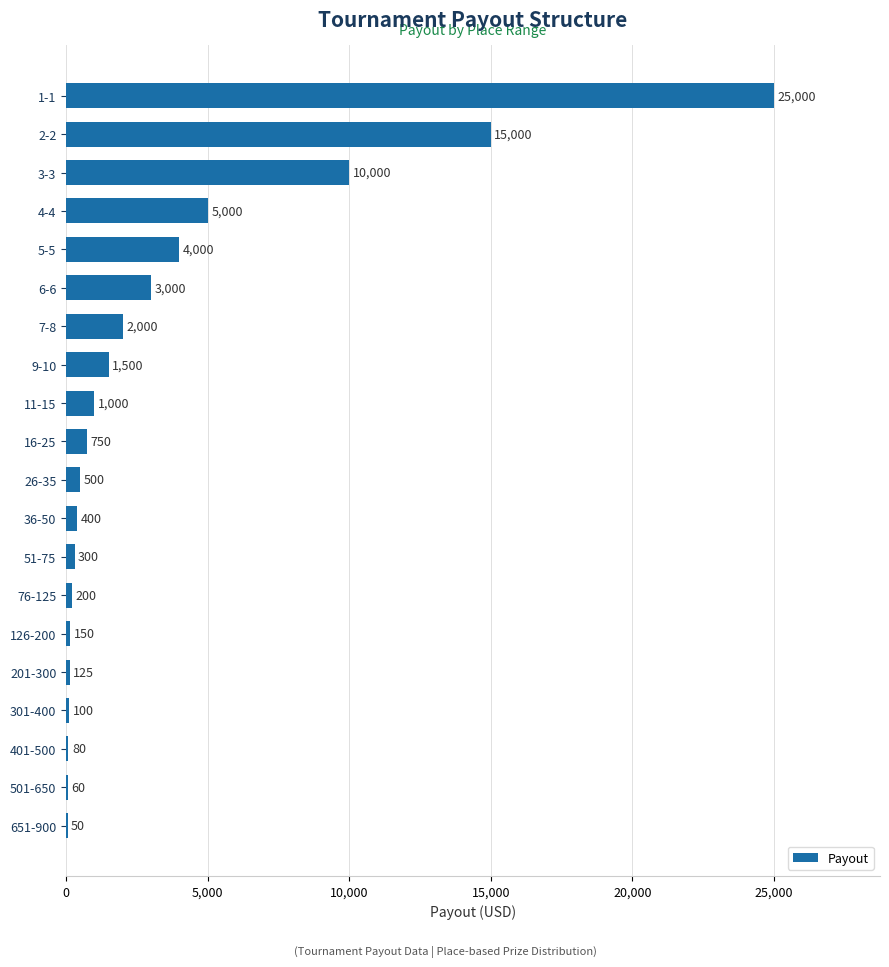

Reading top to bottom, list all the values displayed in this chart.

1-1=25000	2-2=15000	3-3=10000	4-4=5000	5-5=4000	6-6=3000	7-8=2000	9-10=1500	11-15=1000	16-25=750	26-35=500	36-50=400	51-75=300	76-125=200	126-200=150	201-300=125	301-400=100	401-500=80	501-650=60	651-900=50